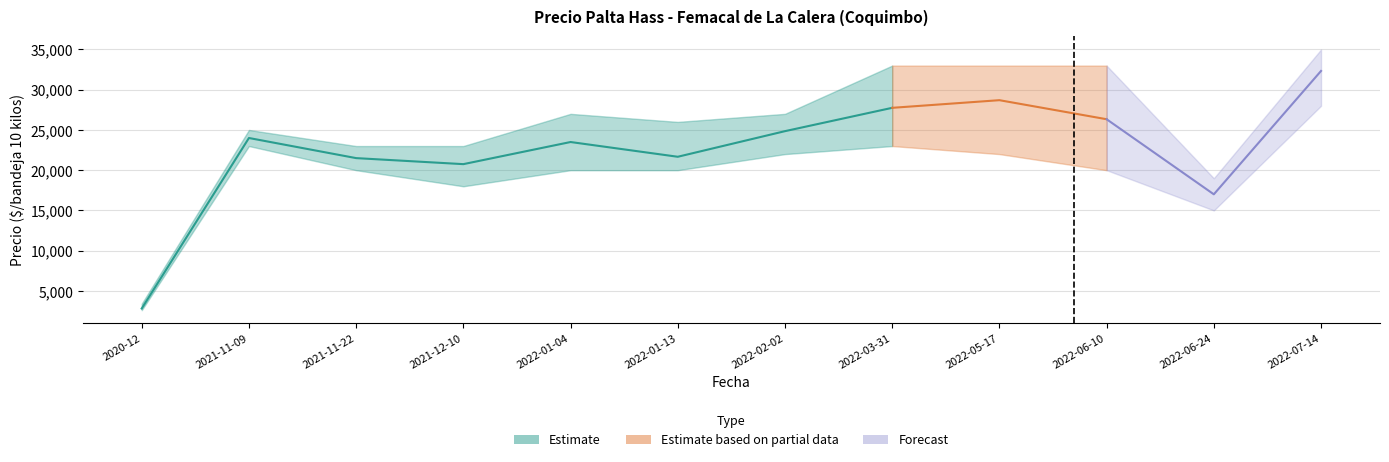

What is the average value of the Precio máximo series?

25617